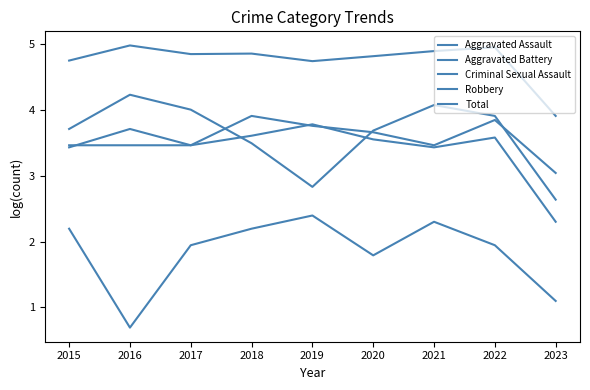

How many lines are shown in the chart?

5